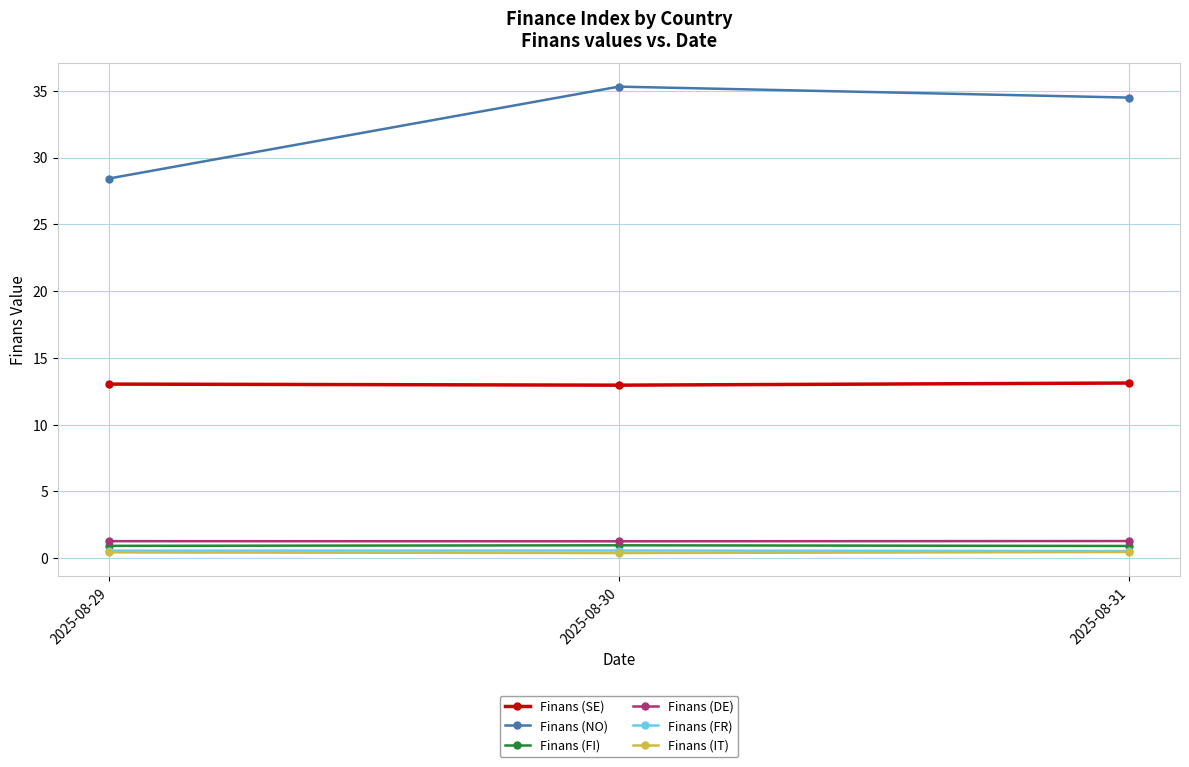

What value does the Finans (SE) series have at 2025-08-30?

13.0